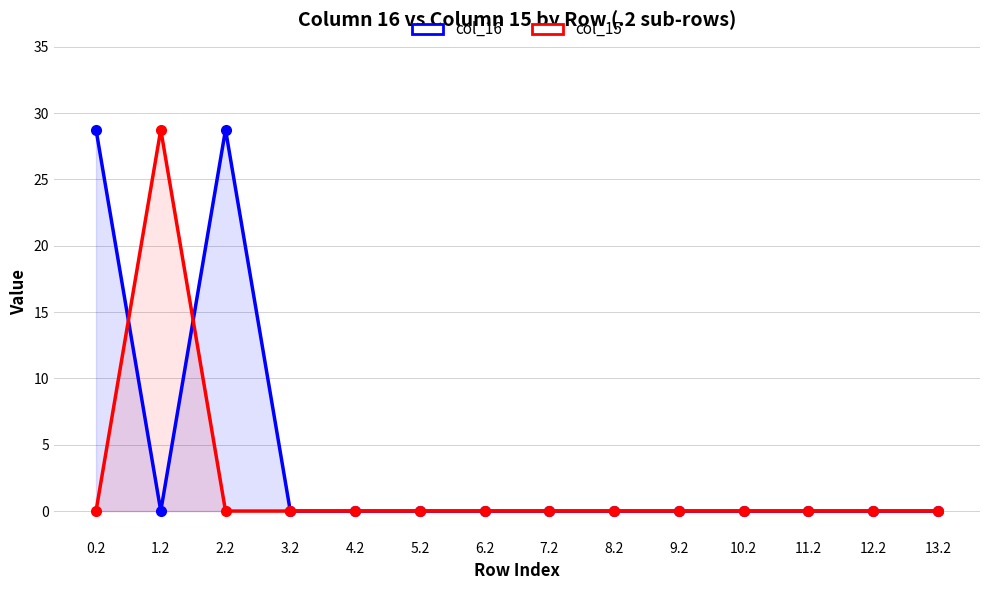

Is the value of col_16 at 2.2 greater than the value of col_15 at 10.2?

Yes